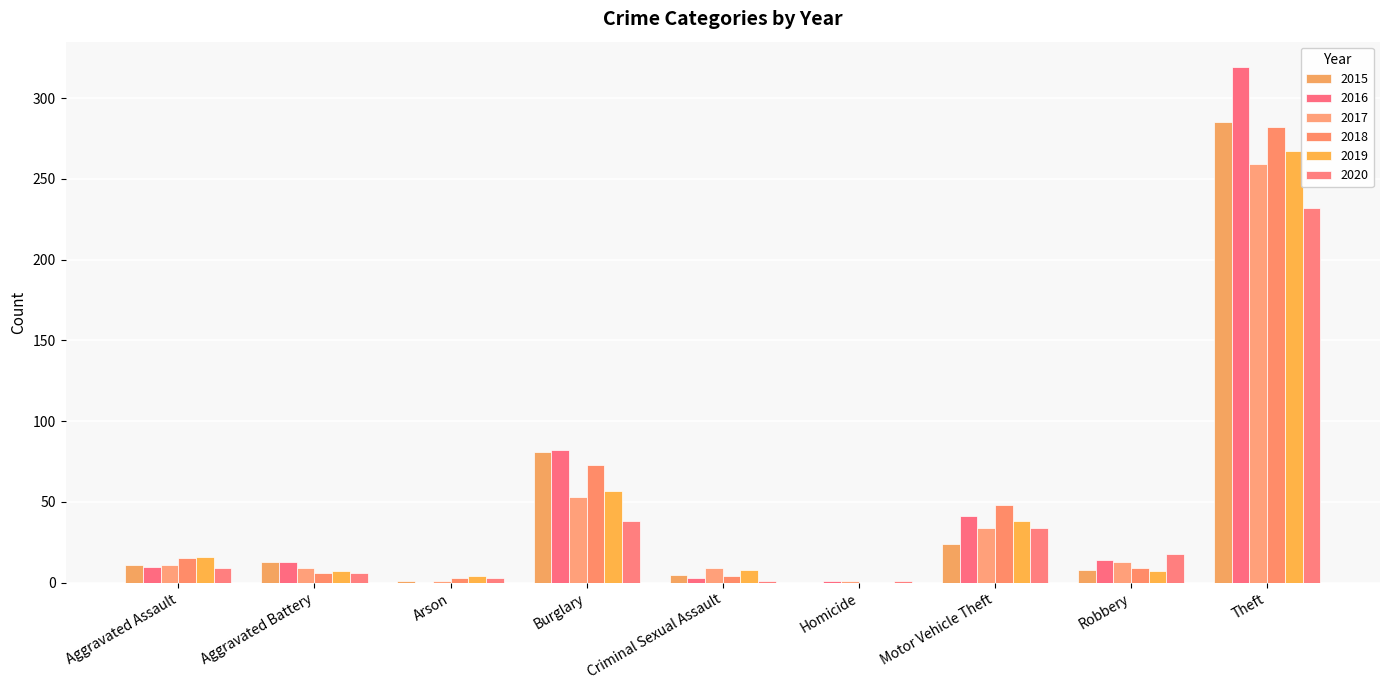

What is the sum of all 2018 values?

440